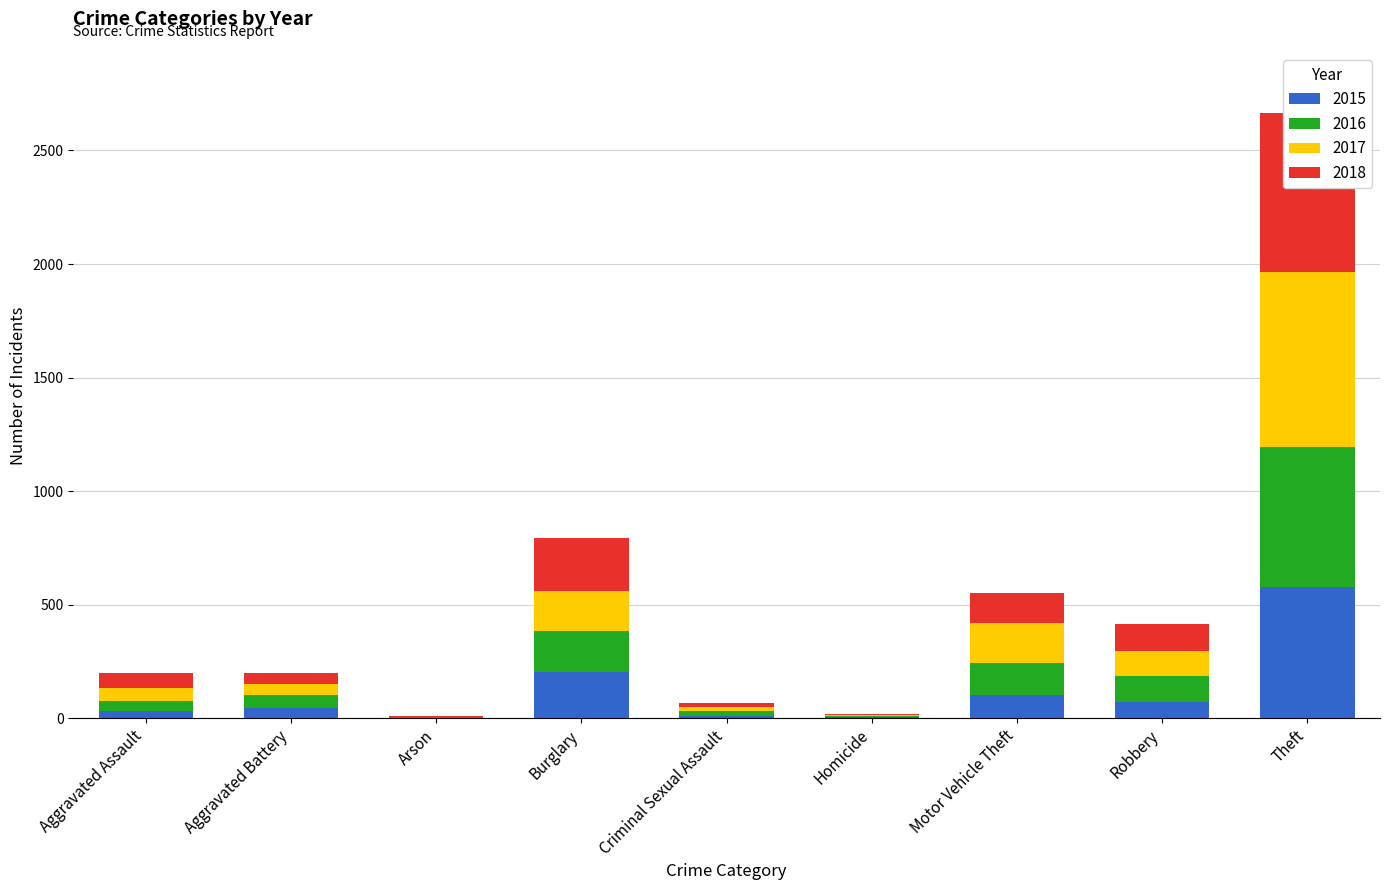

What is the approximate value of 2016 at Homicide, to the nearest 10?

10